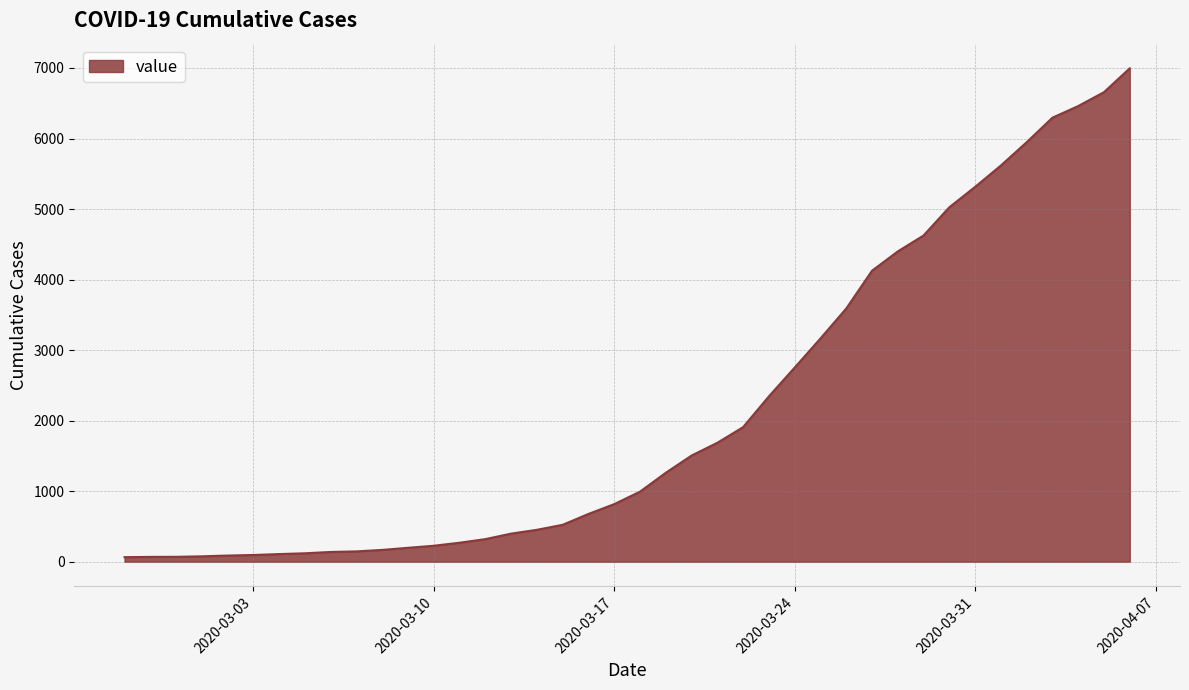

What is the difference between the maximum and minimum values?

6931